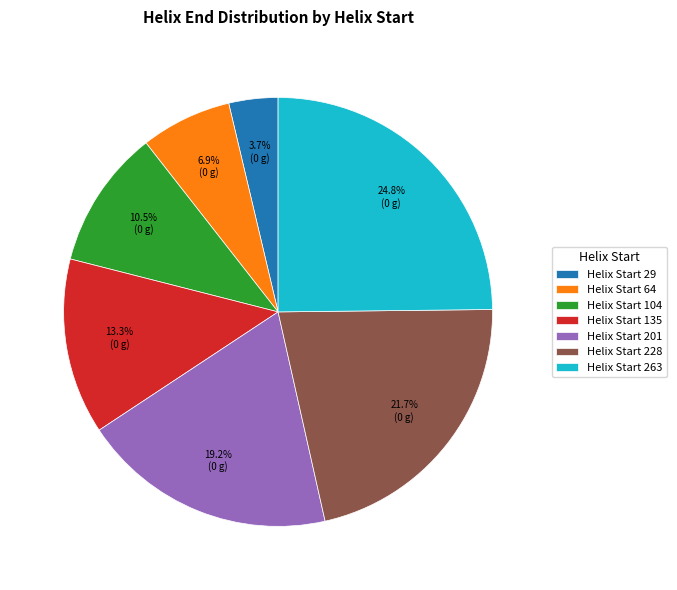

Rank the categories by value from lowest to highest.

Helix Start 29, Helix Start 64, Helix Start 104, Helix Start 135, Helix Start 201, Helix Start 228, Helix Start 263